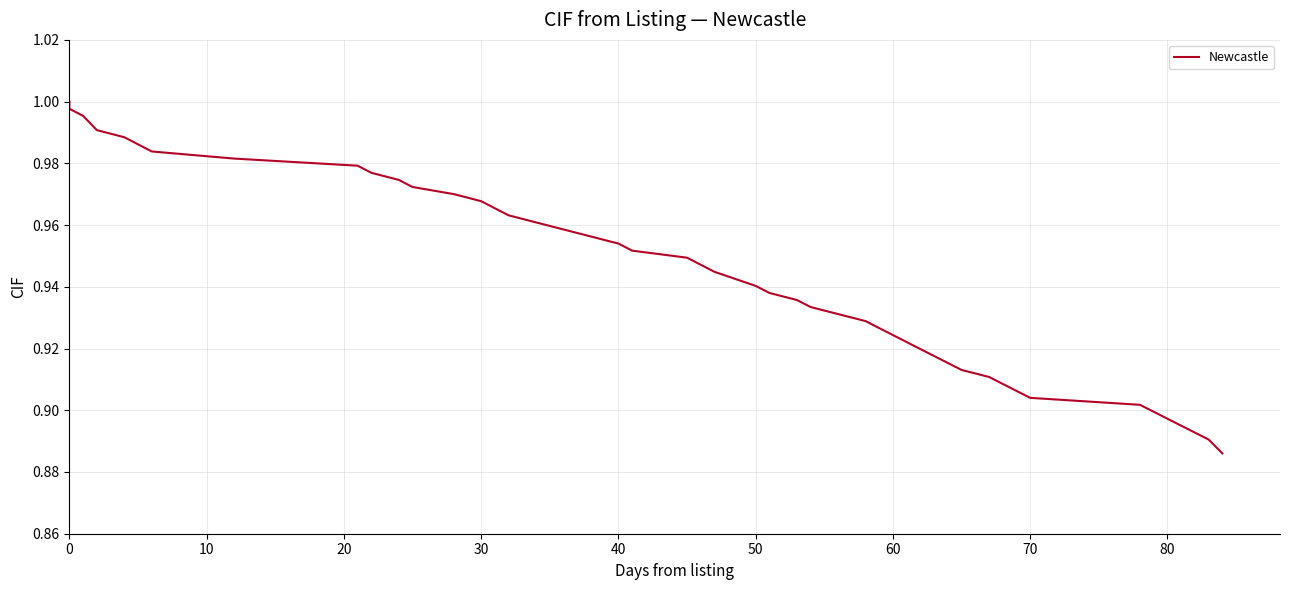

What is the change in value from 80 to 30?

-0.1